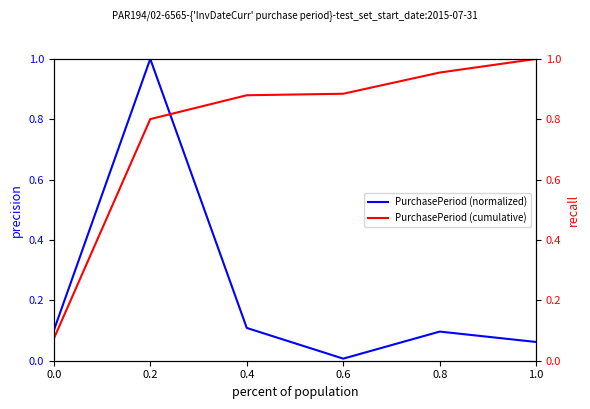

Is it true that PurchasePeriod (cumulative) equals 1.0 at 0.8?

True